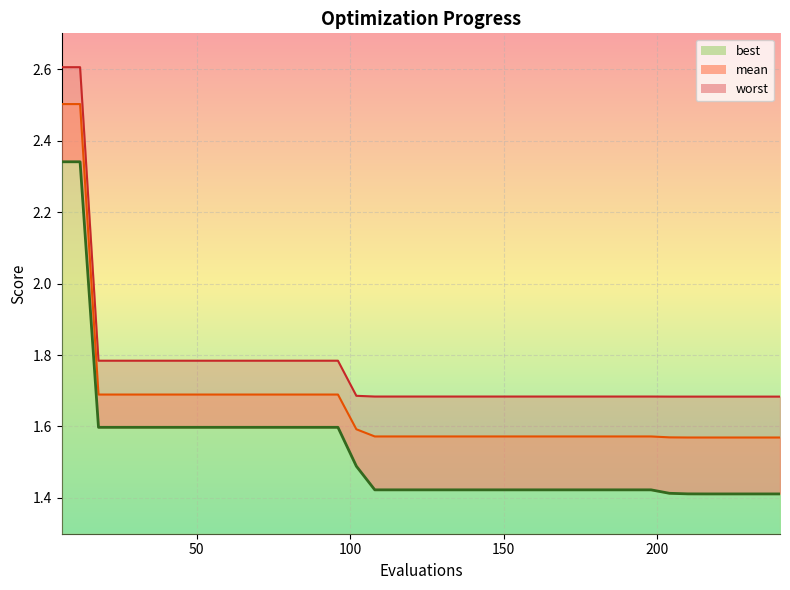

Between 78 and 168, which series saw the biggest shift?

best